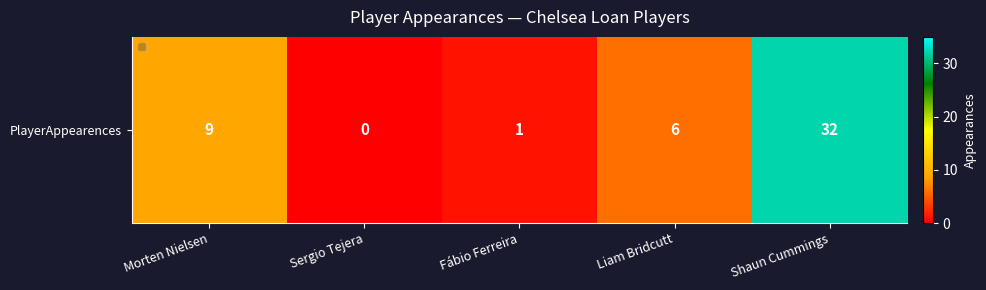

Between Fábio Ferreira and Shaun Cummings, which is larger?

Shaun Cummings